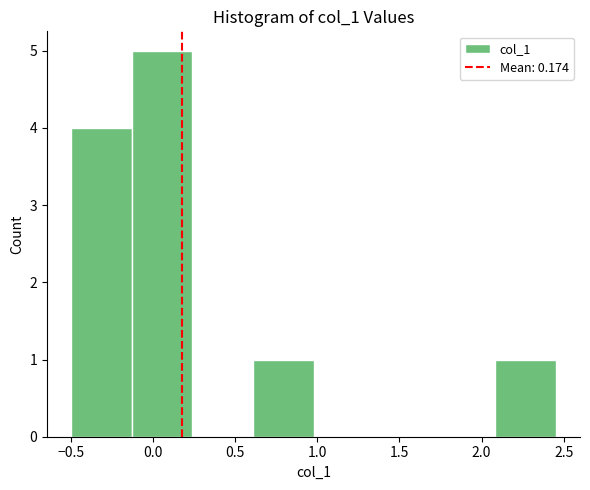

Reading left to right, list every bar in this chart as the range it spans on the x-axis followed by its height. Neither the bar edges nor the heights are printed on the chart, so give them approximately, as read against the axes.

-0.50 to -0.15: 4
-0.15 to 0.25: 5
0.25 to 0.60: 0
0.60 to 1.00: 1
1.00 to 1.35: 0
1.35 to 1.70: 0
1.70 to 2.10: 0
2.10 to 2.45: 1